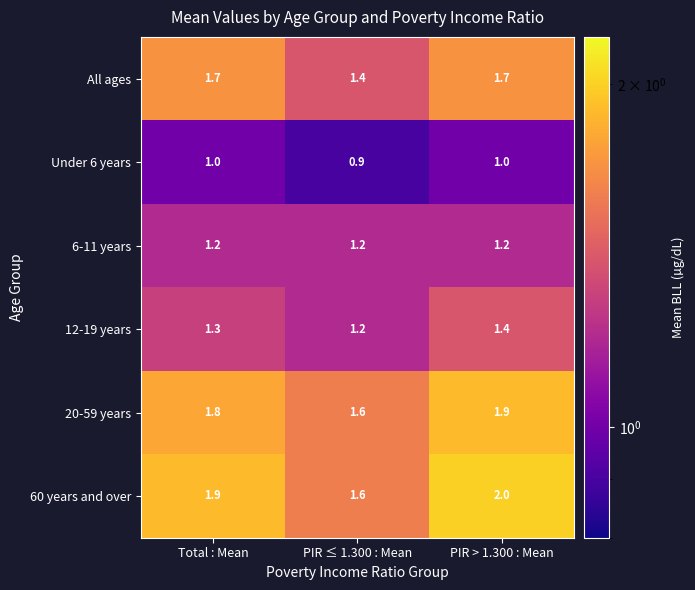

At which category does the chart reach its peak across all series?

PIR > 1.300 : Mean